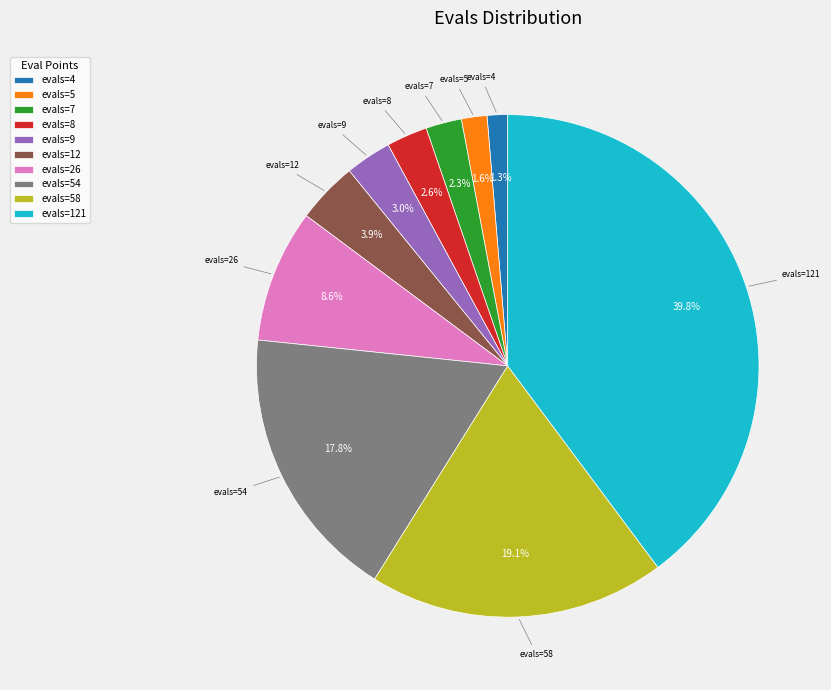

To the nearest percent, what portion does evals=7 represent?

2%